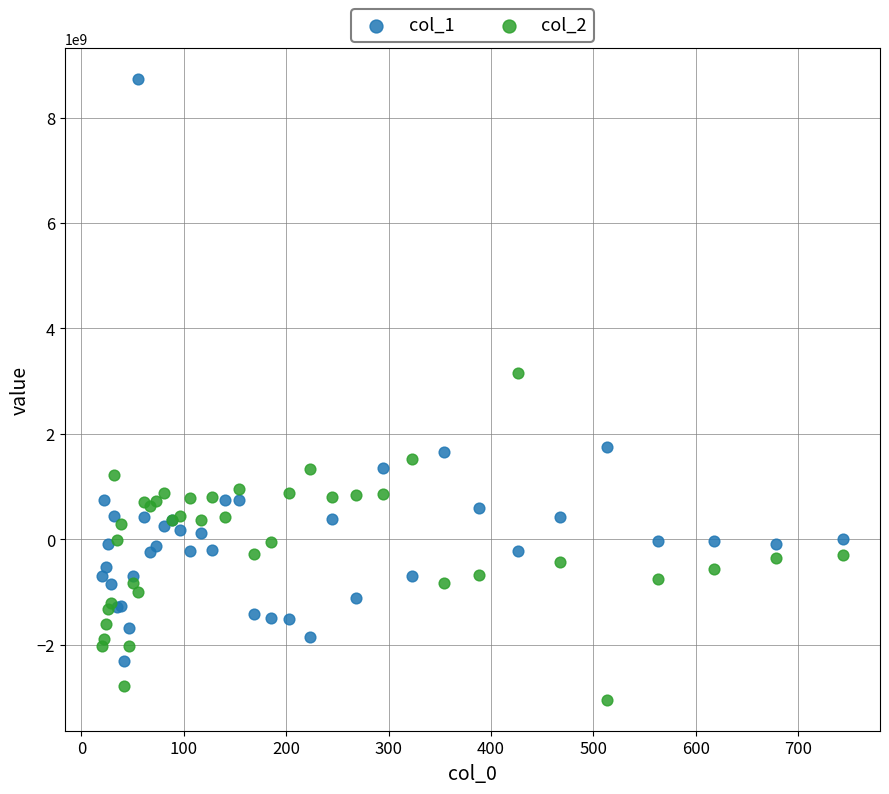

What is the X range (max minus min) for the scatter plot?

723.9